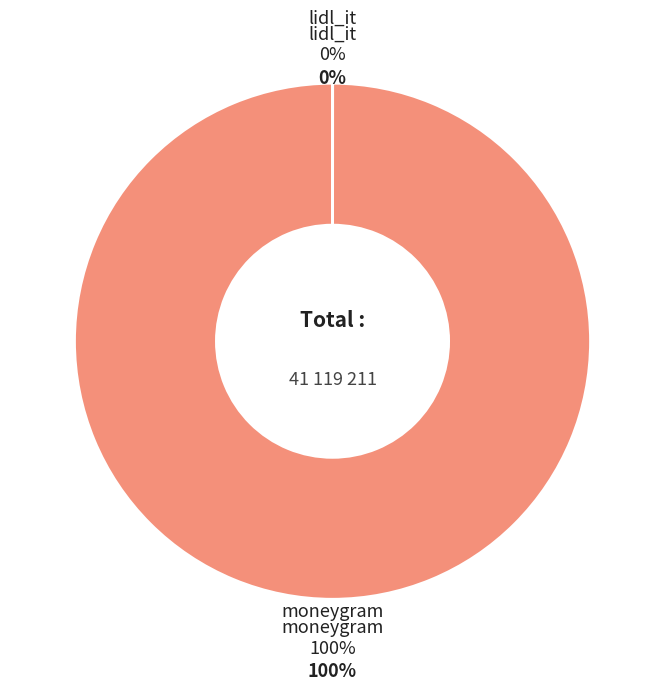

How many segments does this pie chart have?

2